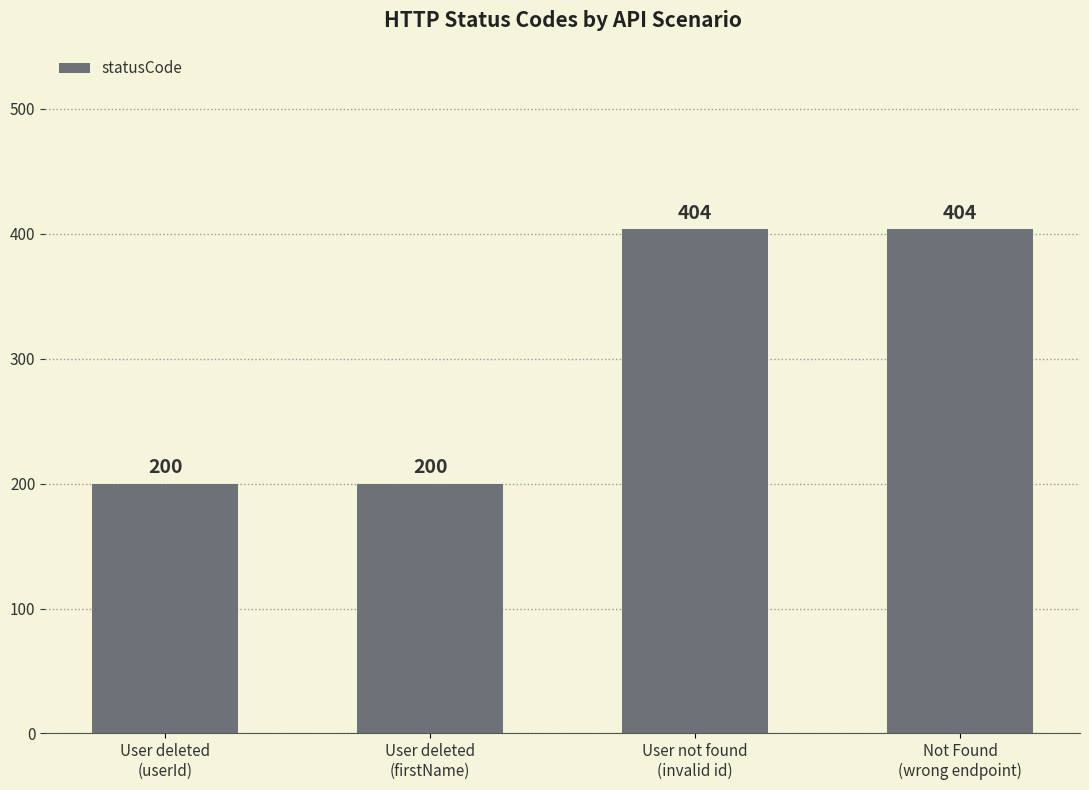

The value at Not Found
(wrong endpoint) is 404. True or false?

True